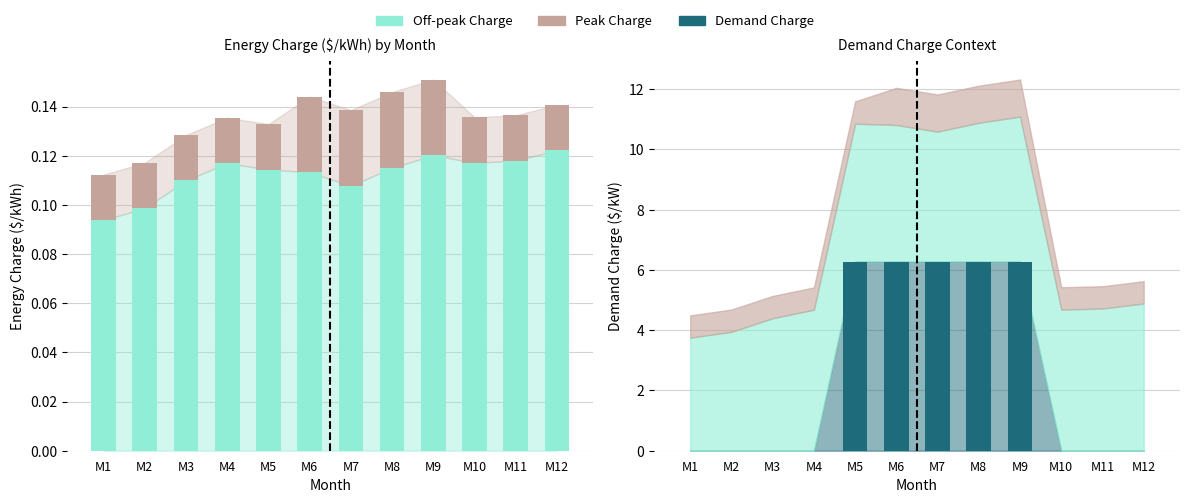

Reading left to right, list all the values displayed in this chart.

Off-peak Charge: M1=0.1	M2=0.1	M3=0.1	M4=0.1	M5=0.1	M6=0.1	M7=0.1	M8=0.1	M9=0.1	M10=0.1	M11=0.1	M12=0.1
Peak Charge (increment): M1=0.0	M2=0.0	M3=0.0	M4=0.0	M5=0.0	M6=0.0	M7=0.0	M8=0.0	M9=0.0	M10=0.0	M11=0.0	M12=0.0
Demand Charge: M1=0.0	M2=0.0	M3=0.0	M4=0.0	M5=6.3	M6=6.3	M7=6.3	M8=6.3	M9=6.3	M10=0.0	M11=0.0	M12=0.0